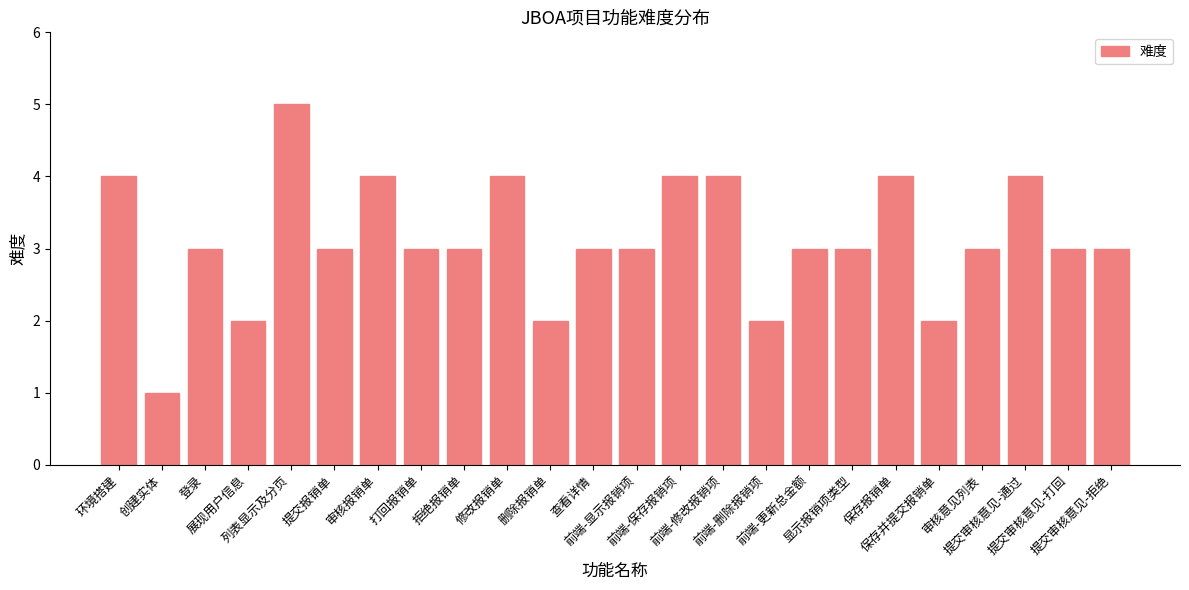

What is the label of the 3rd bar from the left?

登录